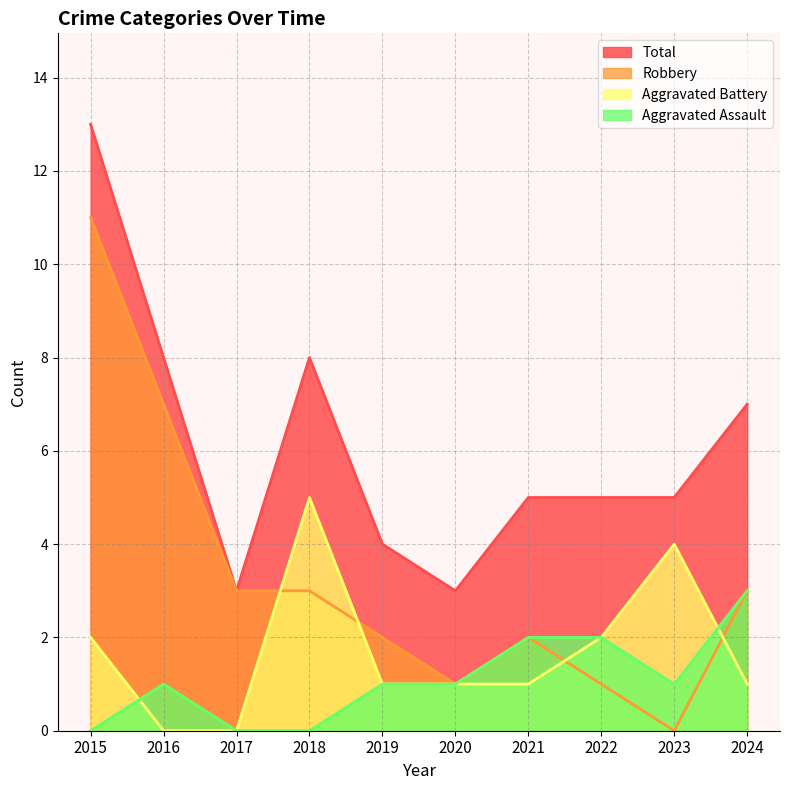

How many distinct data groups are displayed?

4